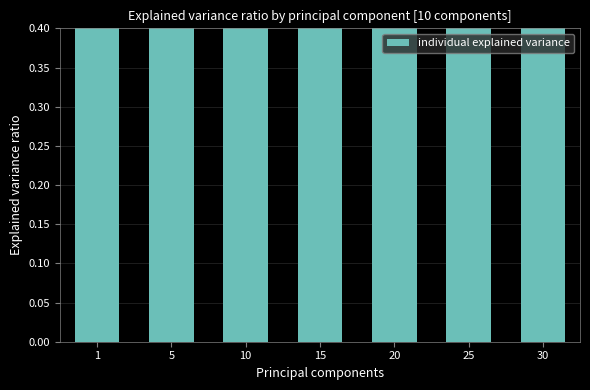

List the labels in order of value, smallest first.

30, 5, 10, 15, 1, 25, 20